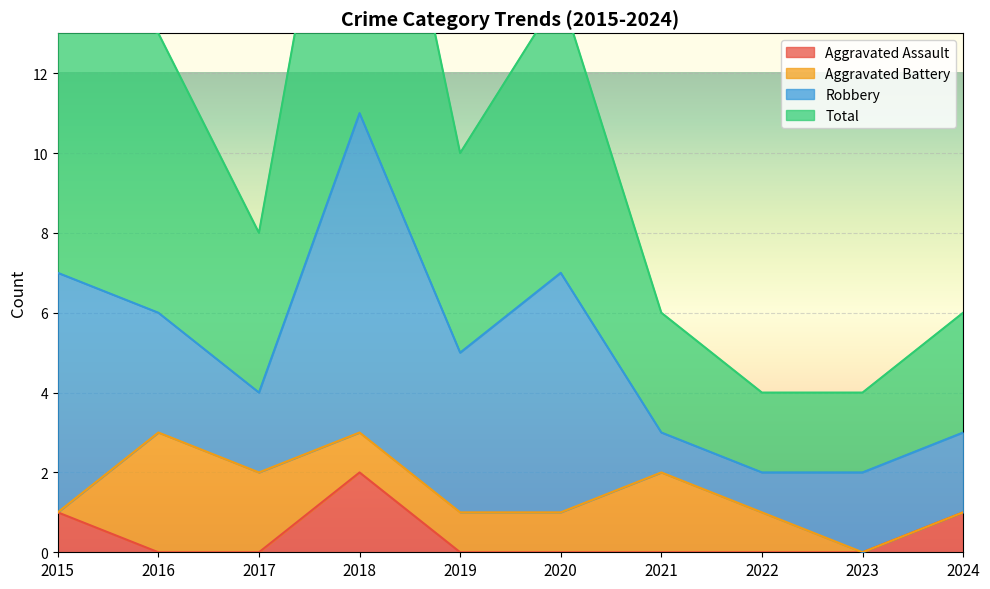

What is the total value across all series at 2020?

14